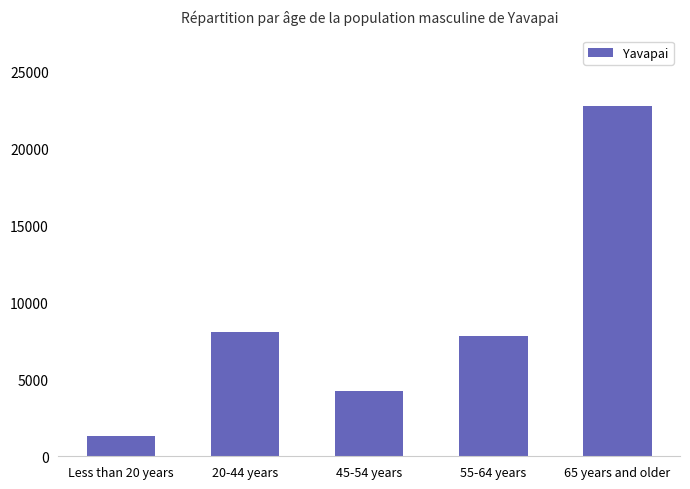

True or false: the data shows 7807 at 55-64 years.

True